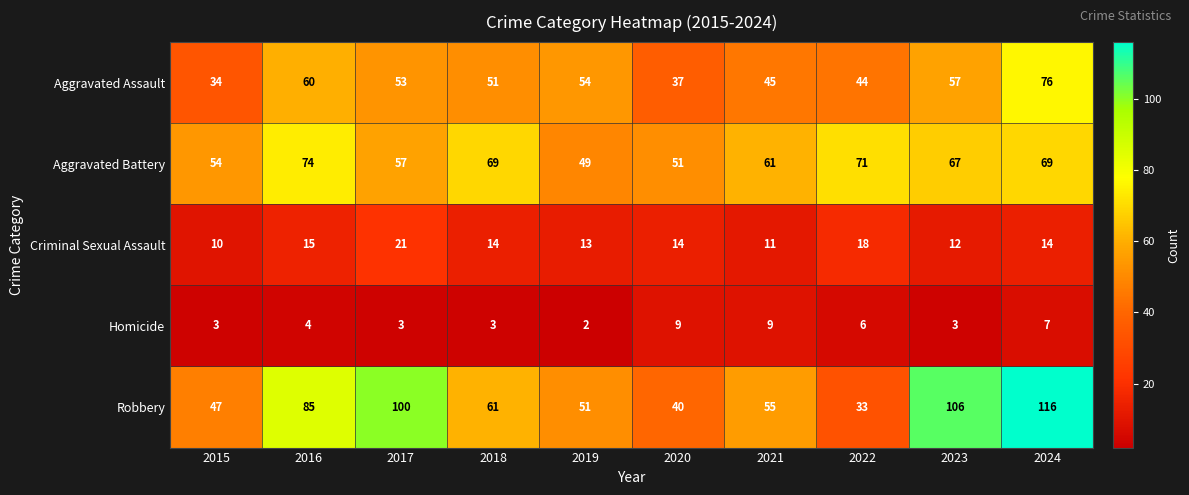

Which series has the largest total across all categories?

Robbery